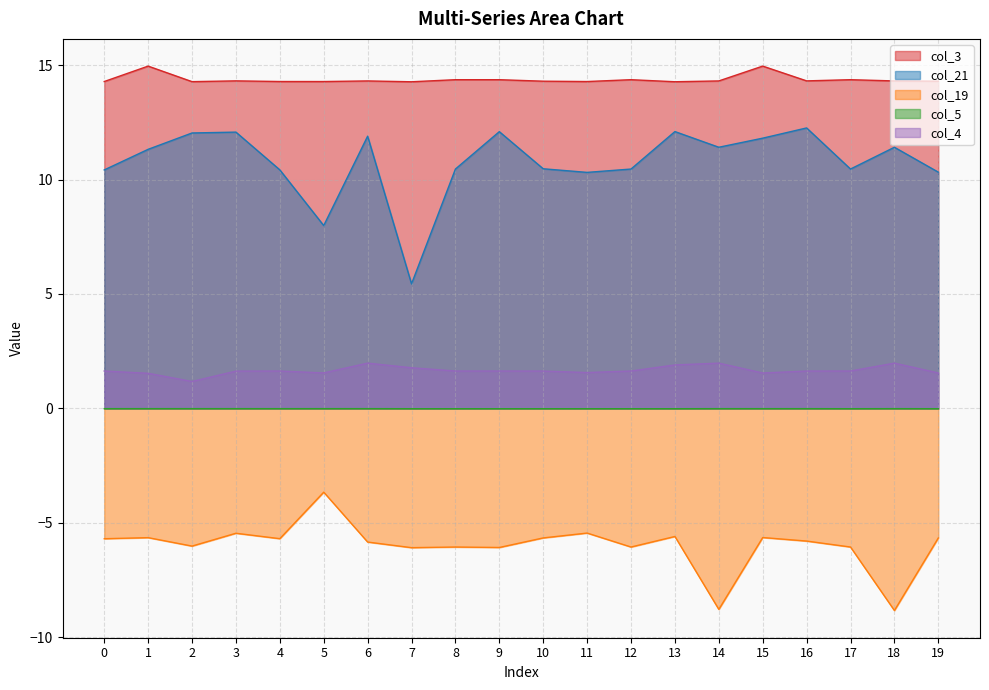

The col_4 series shows 1.6 at 9. True or false?

True